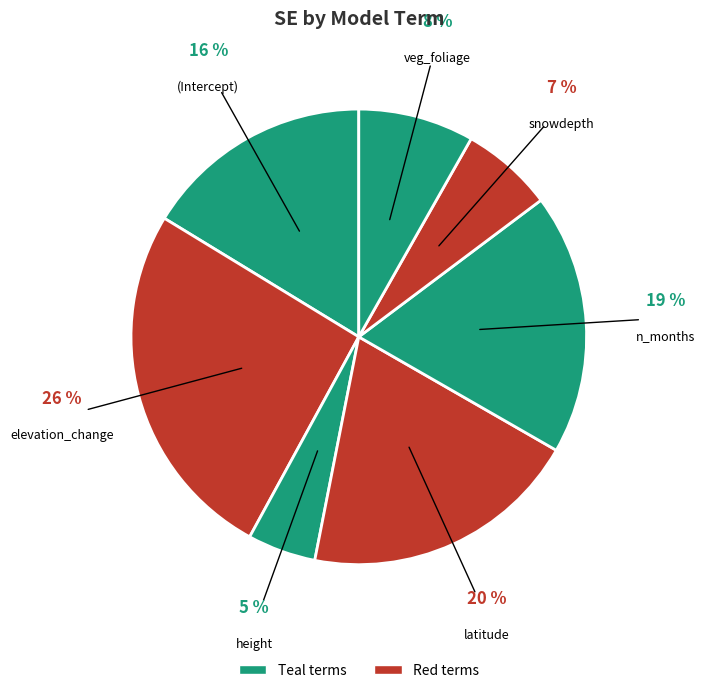

To the nearest percent, what is the difference between the veg_foliage and height slice percentages?

3%